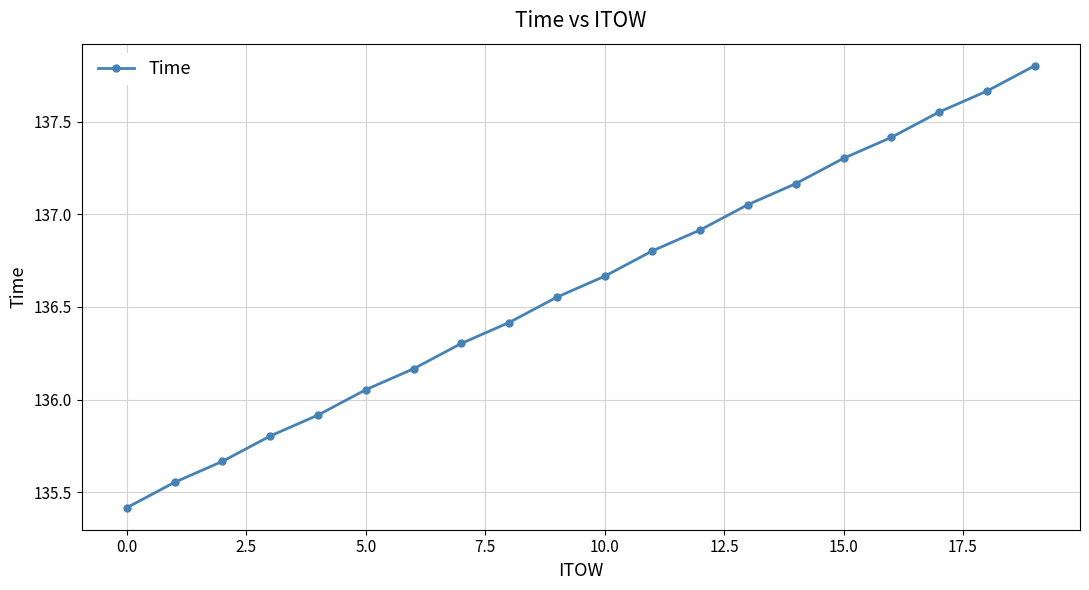

What is the greatest value displayed?

137.8